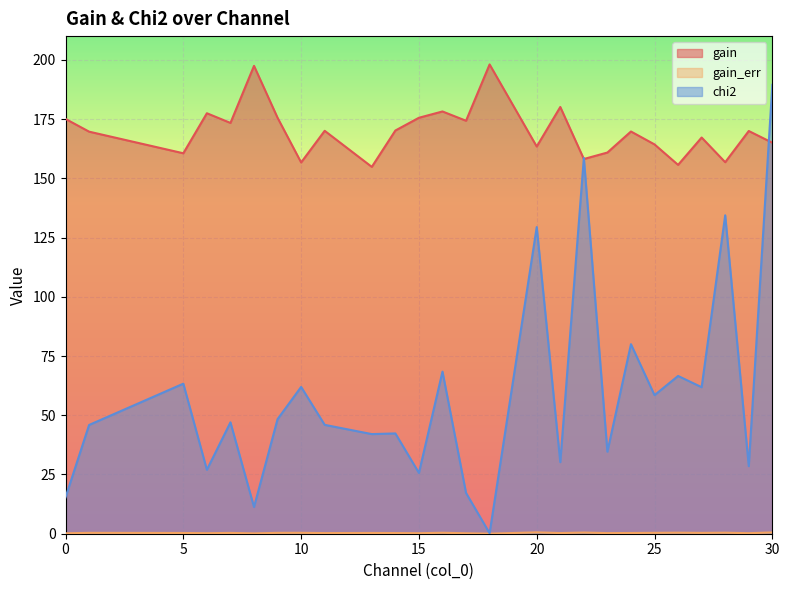

At which label is chi2 closest to 94?

24